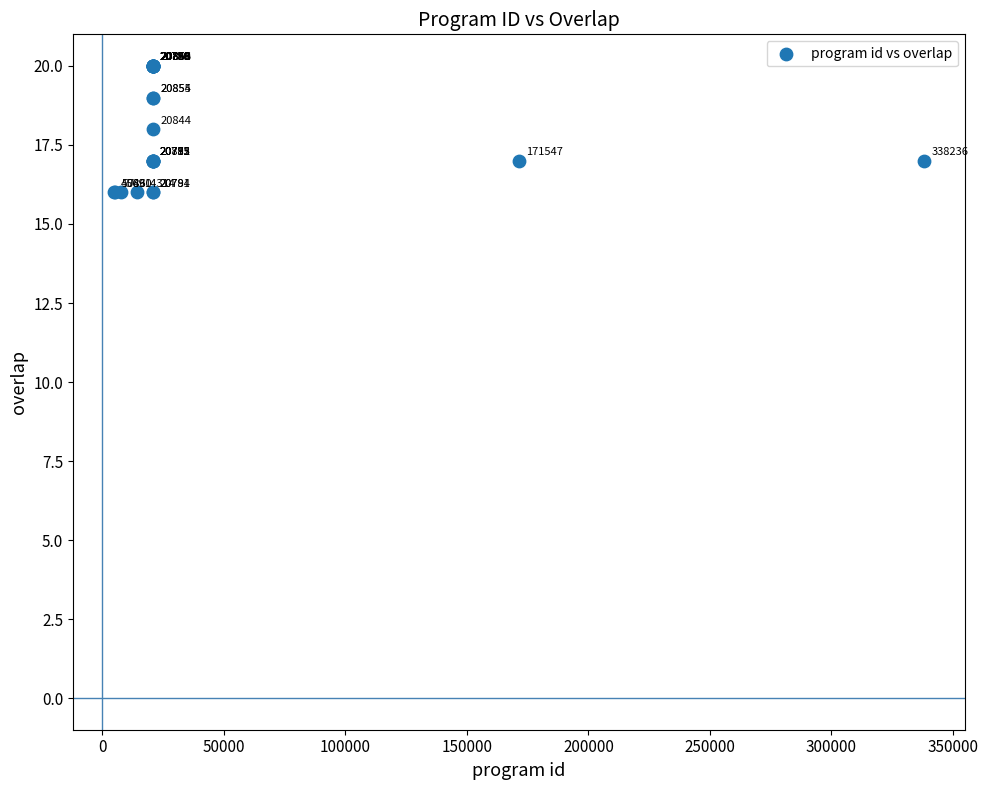

What Y value in the scatter plot is closest to 18?

18